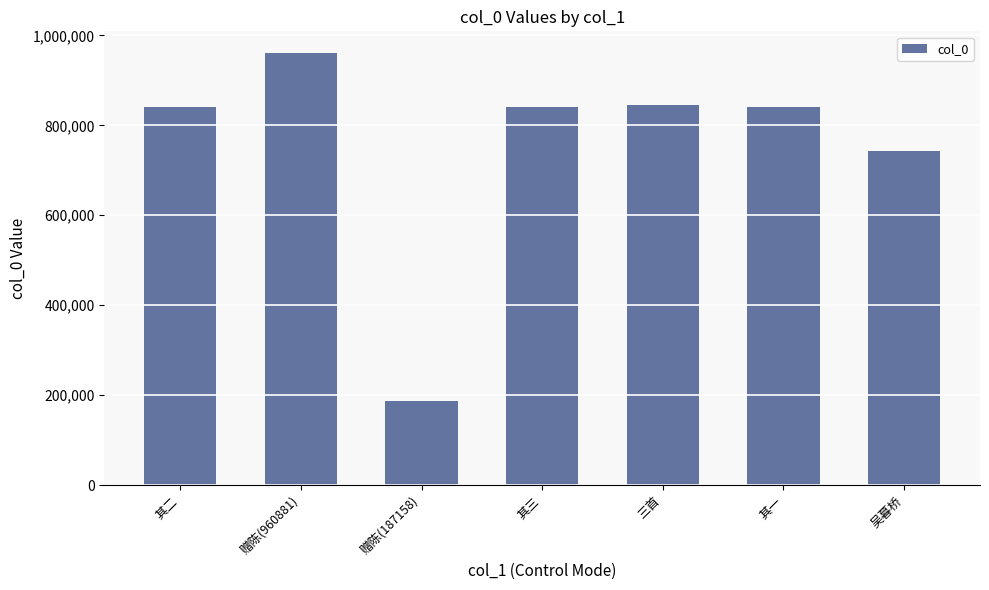

At which category does the chart reach its peak across all series?

赠陈(960881)